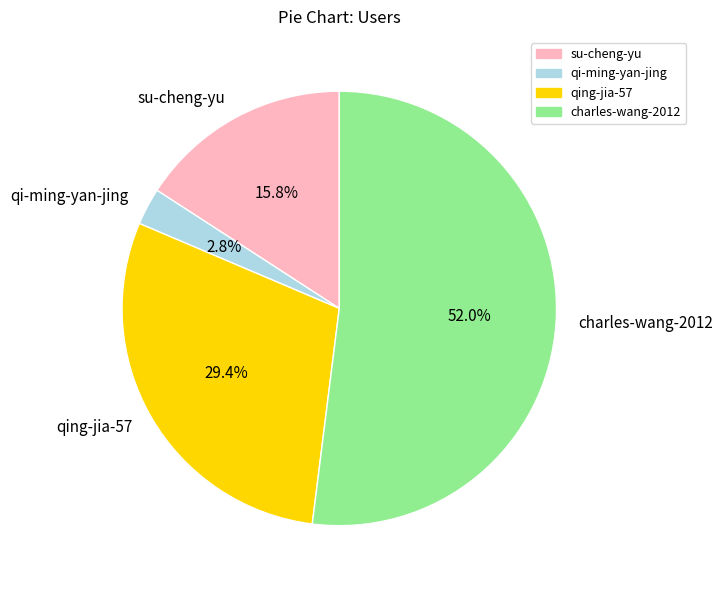

Which has a higher value, qing-jia-57 or su-cheng-yu?

qing-jia-57